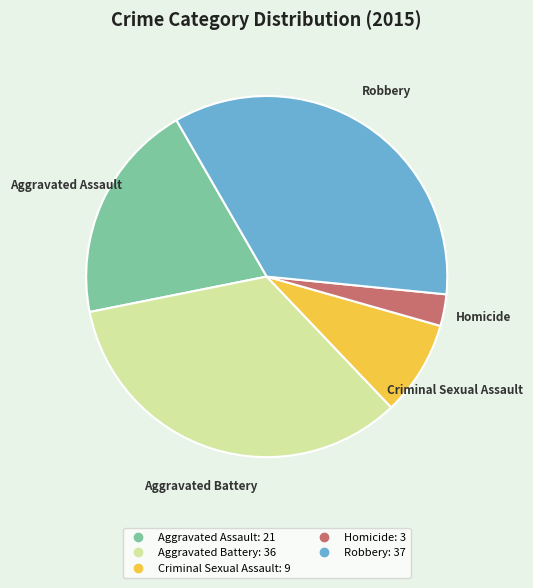

Is it true that Homicide is 3% of the pie?

True